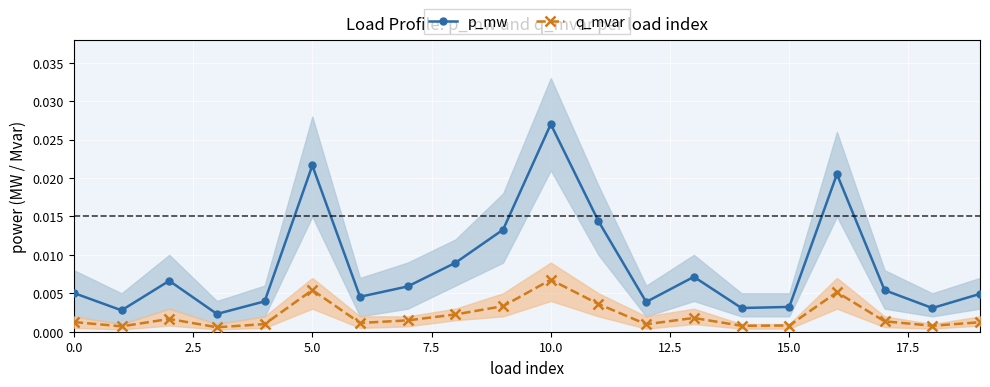

How many categories are shown in the chart?

20